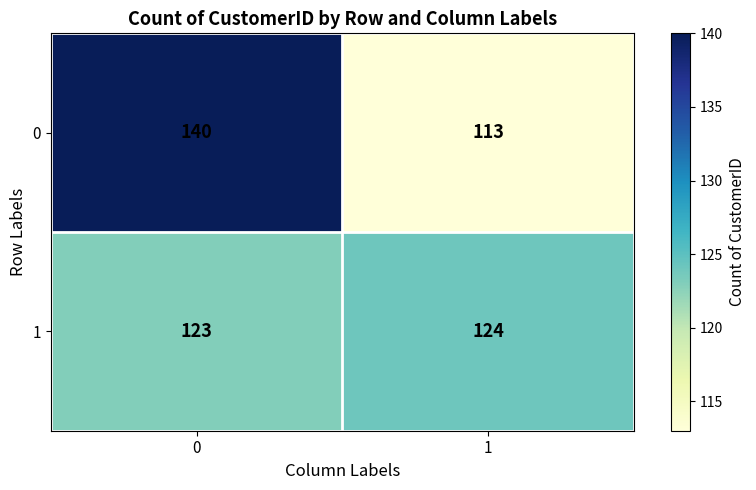

What is the total value across all series at 1?

237